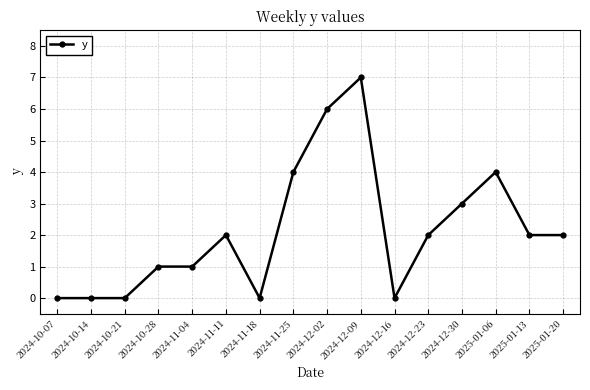

Between 2024-11-11 and 2024-10-07, which is larger?

2024-11-11